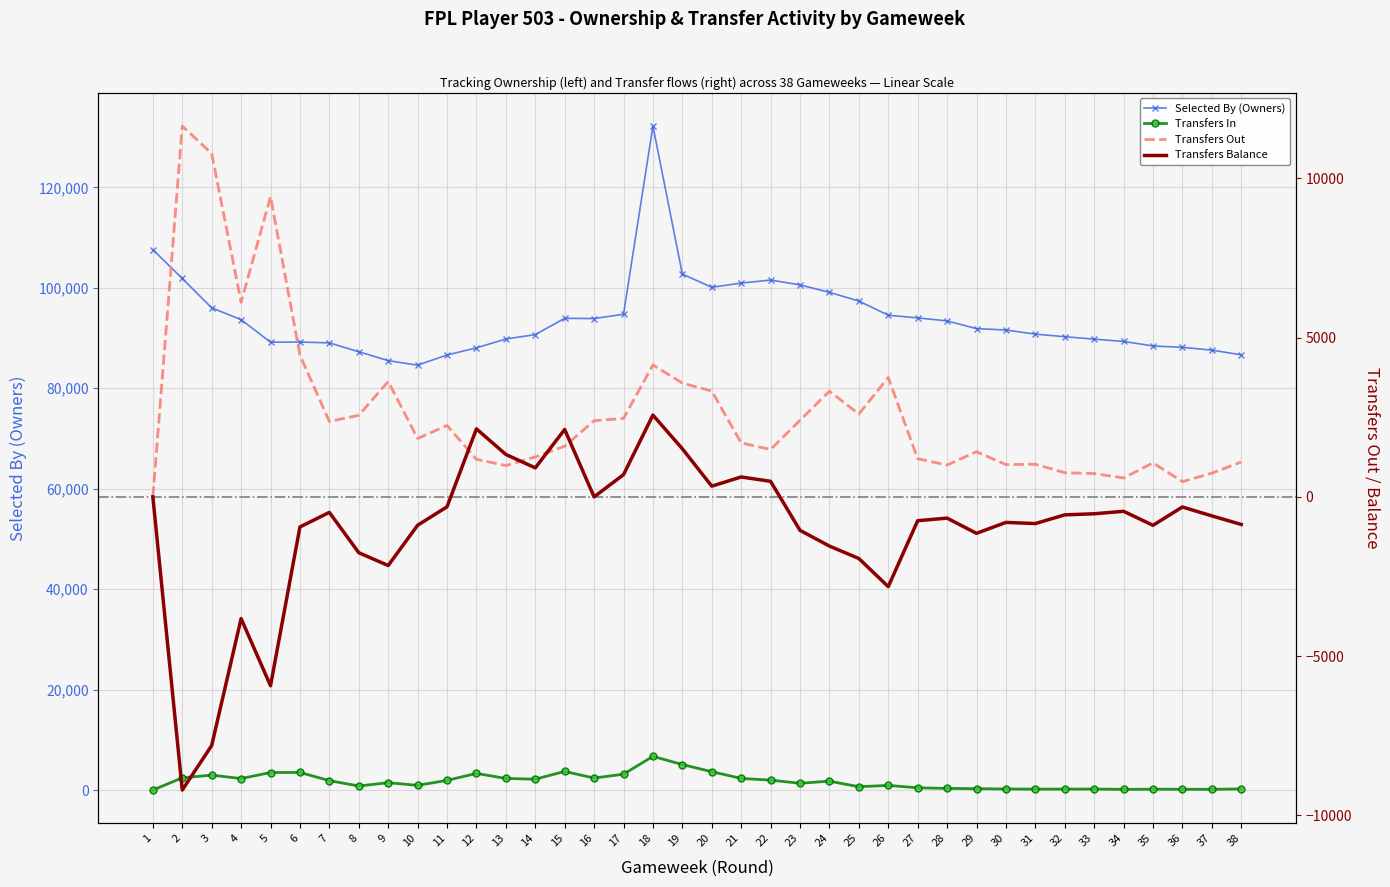

What is the value of the Transfers Out point at the 35th from the left?

1067